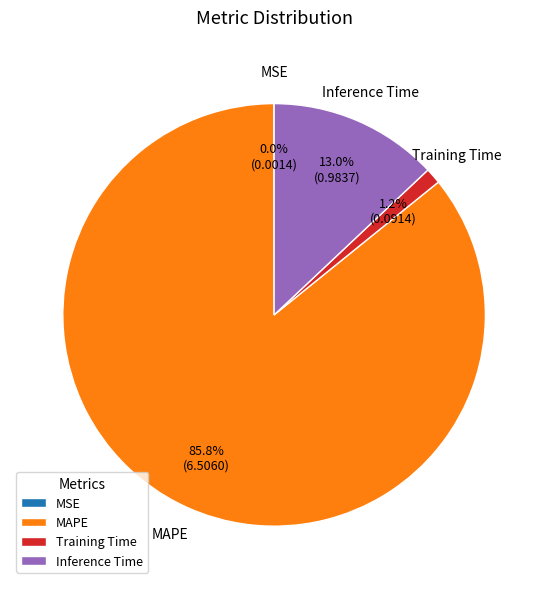

To the nearest percent, what is the average slice percentage?

25%